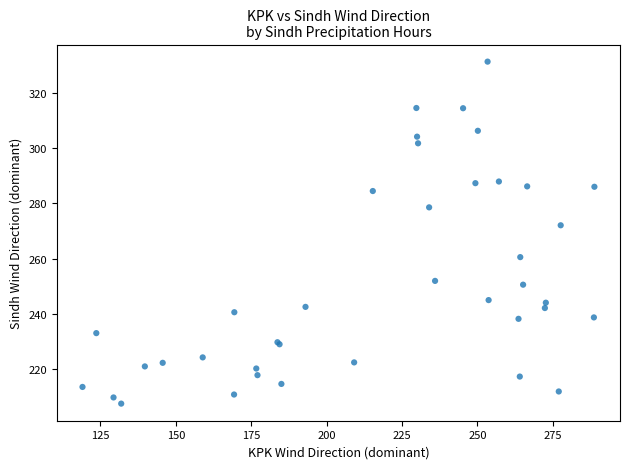

What Y value in the scatter plot is closest to 269?

272.0